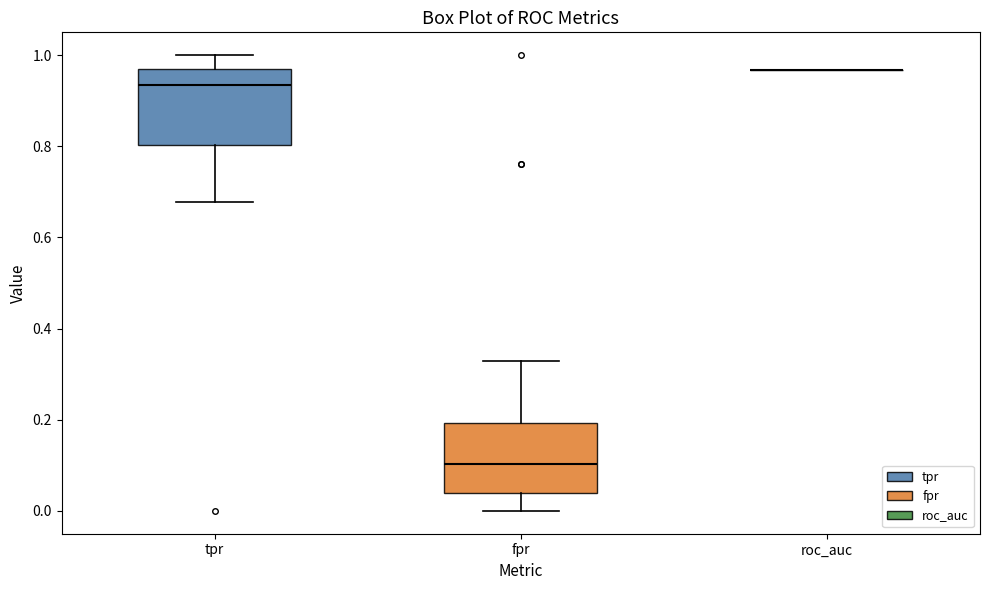

Reading left to right, read every box against the y-axis: the position of its median line, the range the box covers, and the ends of its whiskers. The values are not printed on the chart, so give them approximately, as read against the axis.

tpr: median 0.94, box 0.80 to 0.98, whiskers 0.68 to 1.00
fpr: median 0.10, box 0.04 to 0.20, whiskers 0.00 to 0.32
roc_auc: box collapsed to a line at 0.96, whiskers 0.96 to 0.96